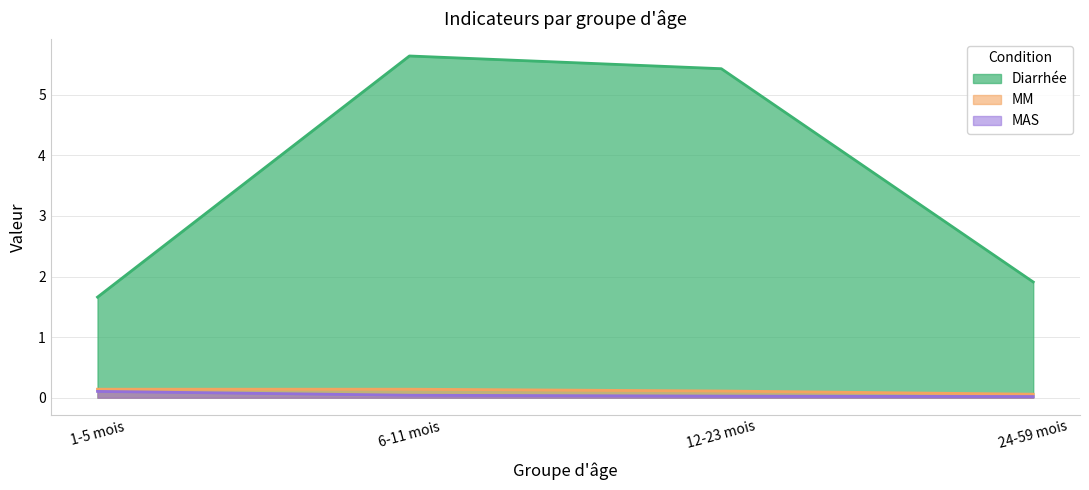

What position from the left is 1-5 mois?

1